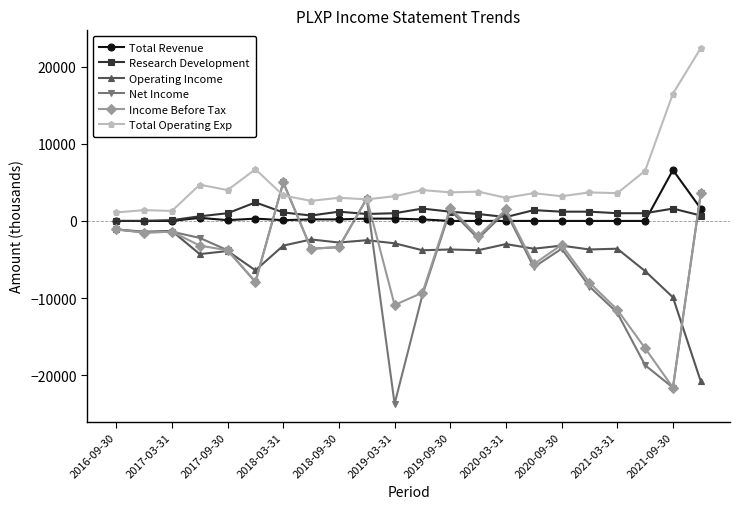

True or false: Total Operating Exp and Total Revenue cross at least once.

False